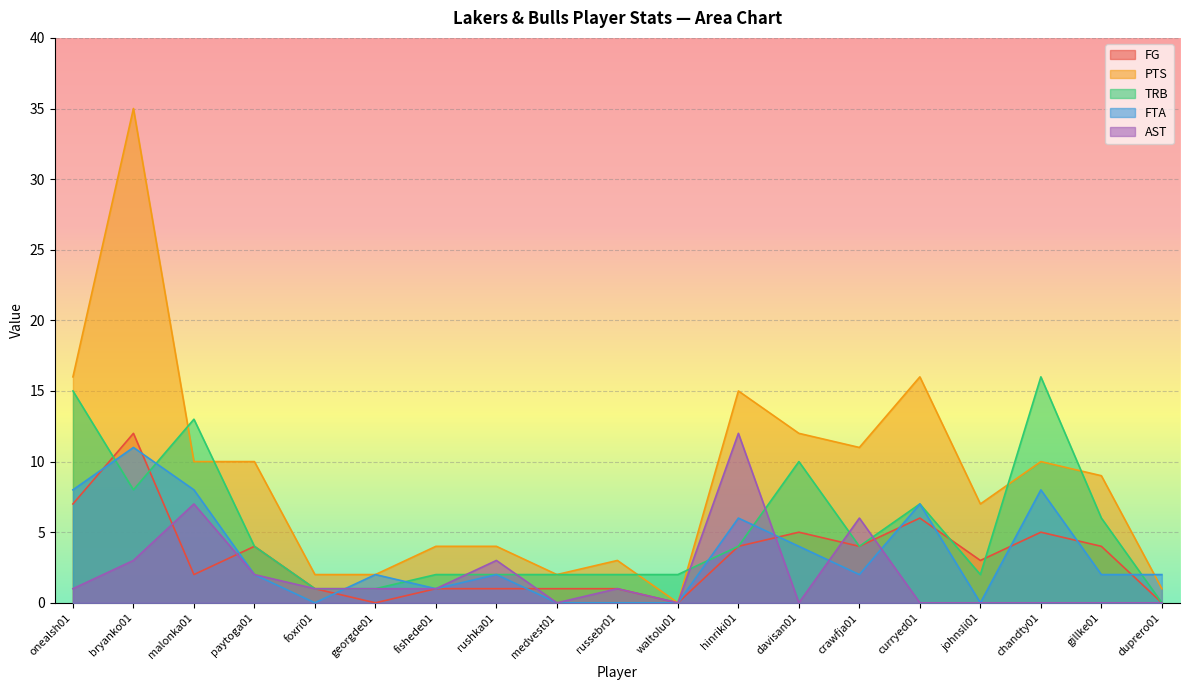

True or false: PTS and FG intersect in this chart.

False